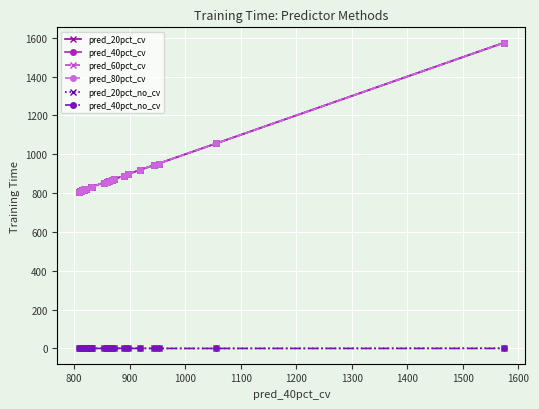

True or false: pred_40pct_cv has a value of 353 at 900.

False